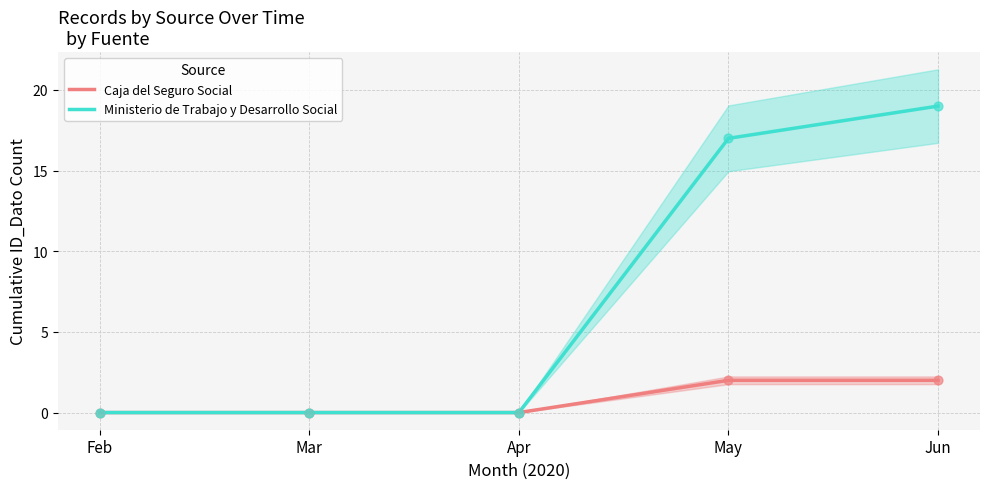

Is the value of Caja del Seguro Social at Apr greater than the value of Ministerio de Trabajo y Desarrollo Social at Jun?

No